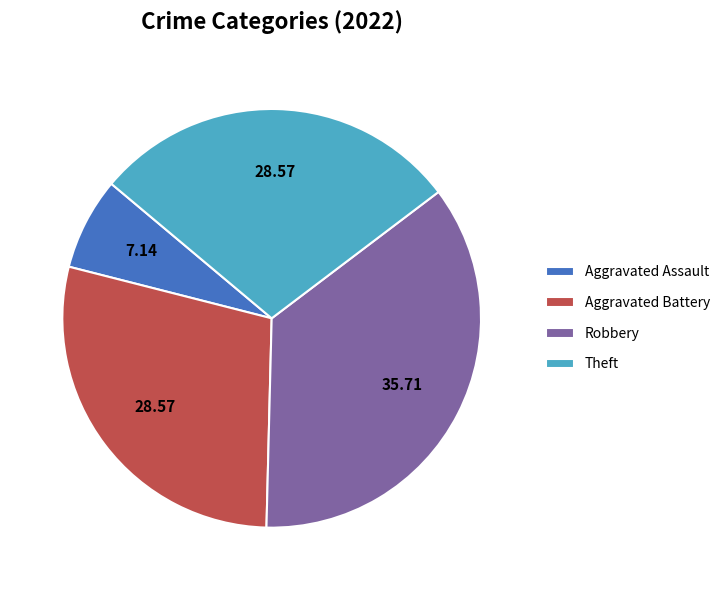

Combined, do Robbery and Aggravated Battery account for over 50%?

Yes